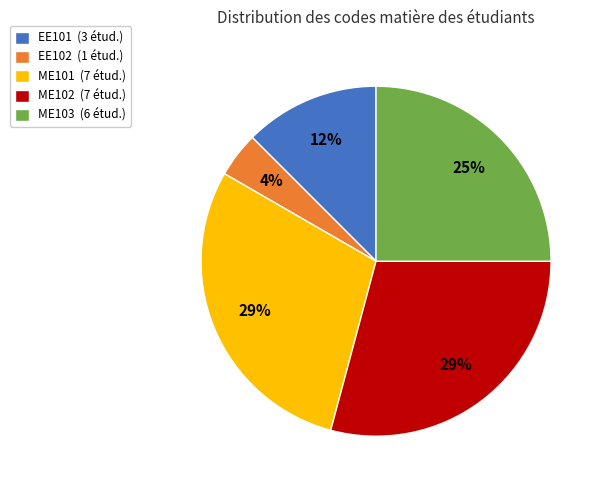

To the nearest percent, what is the difference between the EE102 and EE101 slice percentages?

8%